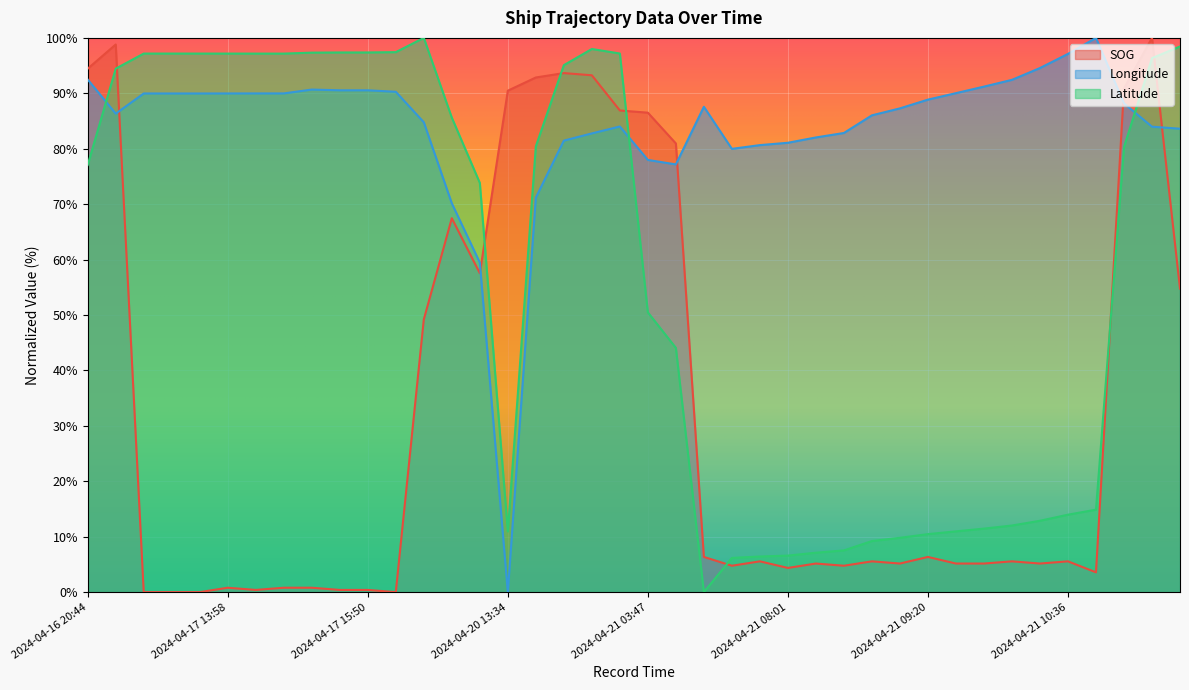

At which label does SOG first exceed 5?

2024-04-16 20:44